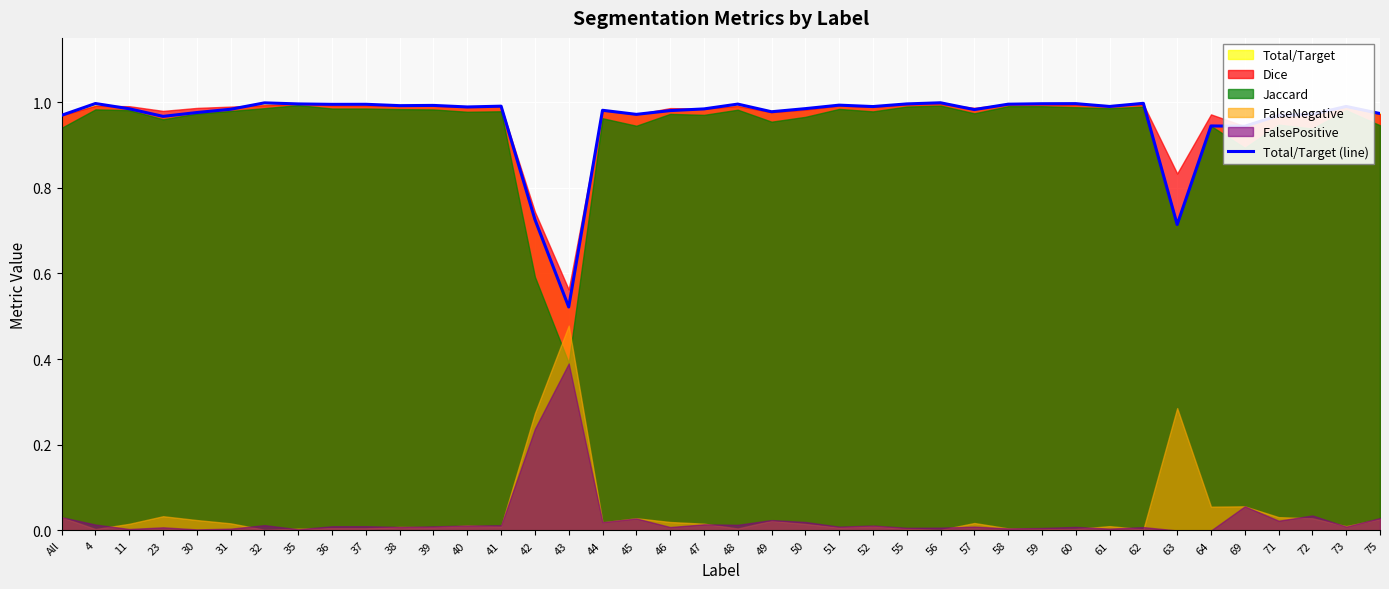

At which category does the data reach its first local peak?

4